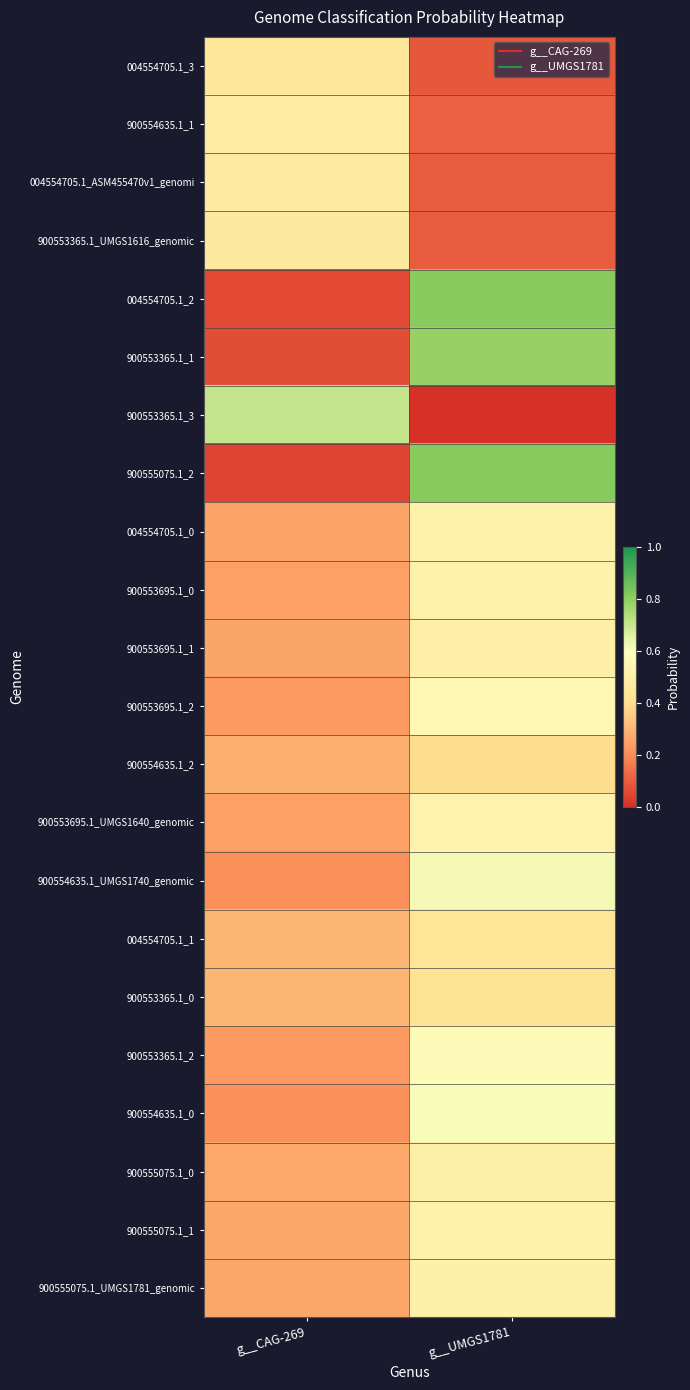

Reading left to right, extract all data points from this chart.

004554705.1_3: g__CAG-269=0.4	g__UMGS1781=0.1
900554635.1_1: g__CAG-269=0.5	g__UMGS1781=0.1
004554705.1_ASM455470v1_genomi: g__CAG-269=0.5	g__UMGS1781=0.1
900553365.1_UMGS1616_genomic: g__CAG-269=0.5	g__UMGS1781=0.1
004554705.1_2: g__CAG-269=0.1	g__UMGS1781=0.8
900553365.1_1: g__CAG-269=0.1	g__UMGS1781=0.8
900553365.1_3: g__CAG-269=0.7	g__UMGS1781=0.0
900555075.1_2: g__CAG-269=0.0	g__UMGS1781=0.8
004554705.1_0: g__CAG-269=0.3	g__UMGS1781=0.5
900553695.1_0: g__CAG-269=0.2	g__UMGS1781=0.5
900553695.1_1: g__CAG-269=0.3	g__UMGS1781=0.5
900553695.1_2: g__CAG-269=0.2	g__UMGS1781=0.6
900554635.1_2: g__CAG-269=0.3	g__UMGS1781=0.4
900553695.1_UMGS1640_genomic: g__CAG-269=0.2	g__UMGS1781=0.5
900554635.1_UMGS1740_genomic: g__CAG-269=0.2	g__UMGS1781=0.6
004554705.1_1: g__CAG-269=0.3	g__UMGS1781=0.4
900553365.1_0: g__CAG-269=0.3	g__UMGS1781=0.4
900553365.1_2: g__CAG-269=0.2	g__UMGS1781=0.6
900554635.1_0: g__CAG-269=0.2	g__UMGS1781=0.6
900555075.1_0: g__CAG-269=0.3	g__UMGS1781=0.5
900555075.1_1: g__CAG-269=0.3	g__UMGS1781=0.5
900555075.1_UMGS1781_genomic: g__CAG-269=0.3	g__UMGS1781=0.5